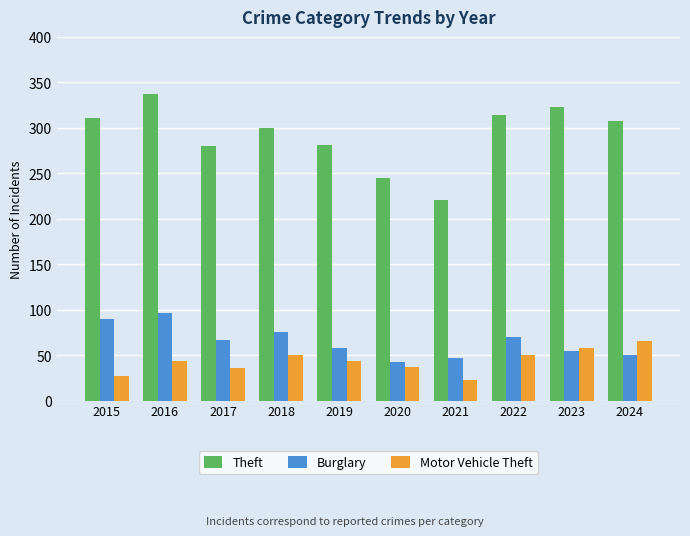

Rank the series at 2015 from lowest to highest value.

Motor Vehicle Theft, Burglary, Theft